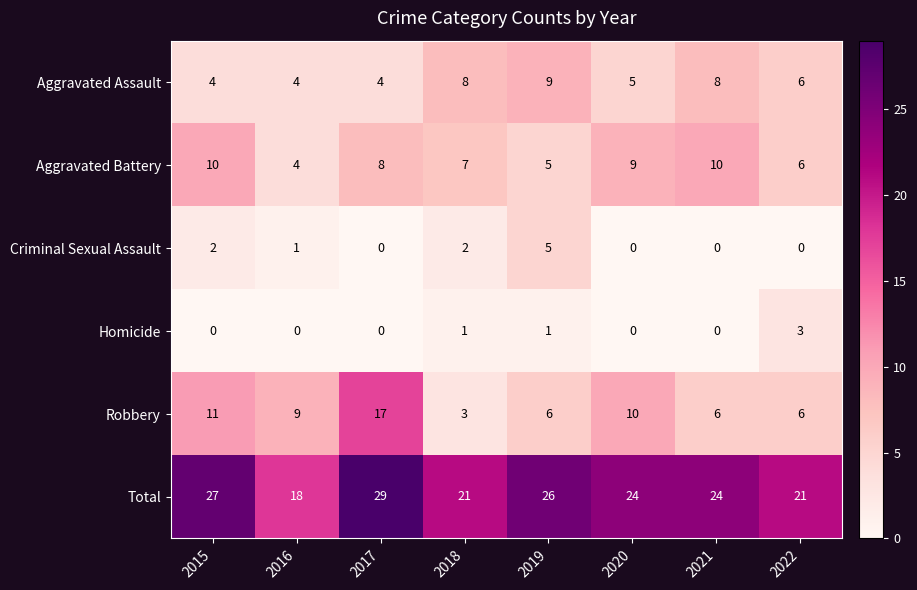

Rank the series by their maximum value, from lowest to highest.

Homicide, Criminal Sexual Assault, Aggravated Assault, Aggravated Battery, Robbery, Total